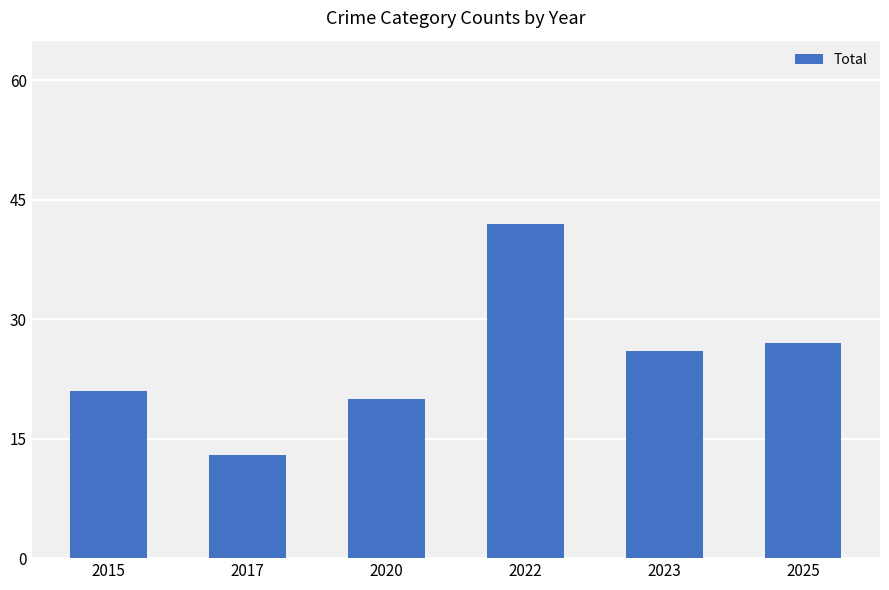

List the labels in order of value, smallest first.

2017, 2020, 2015, 2023, 2025, 2022